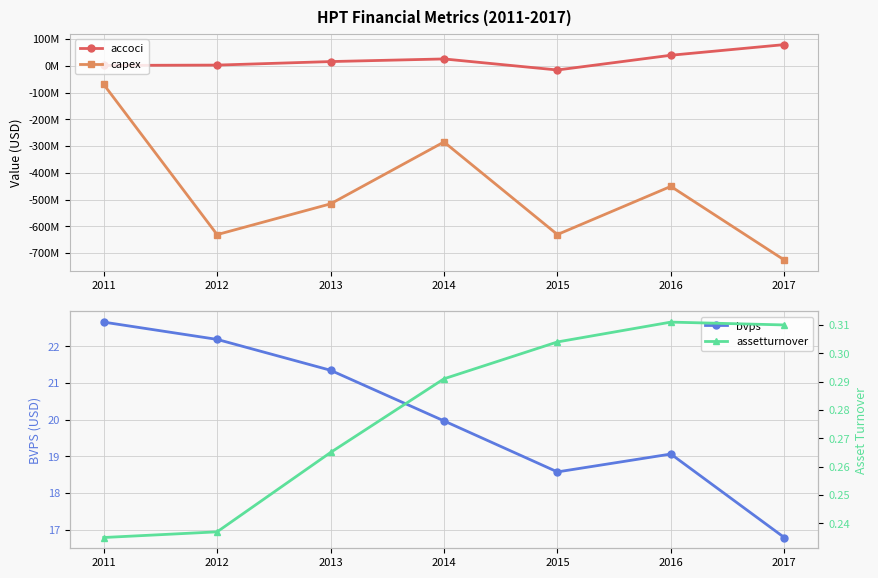

List the series in order of their peak value, highest first.

accoci, bvps, assetturnover, capex